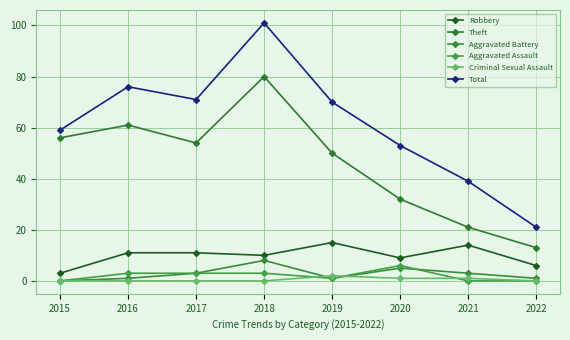

What are all the series names shown in the legend?

Robbery, Theft, Aggravated Battery, Aggravated Assault, Criminal Sexual Assault, Total